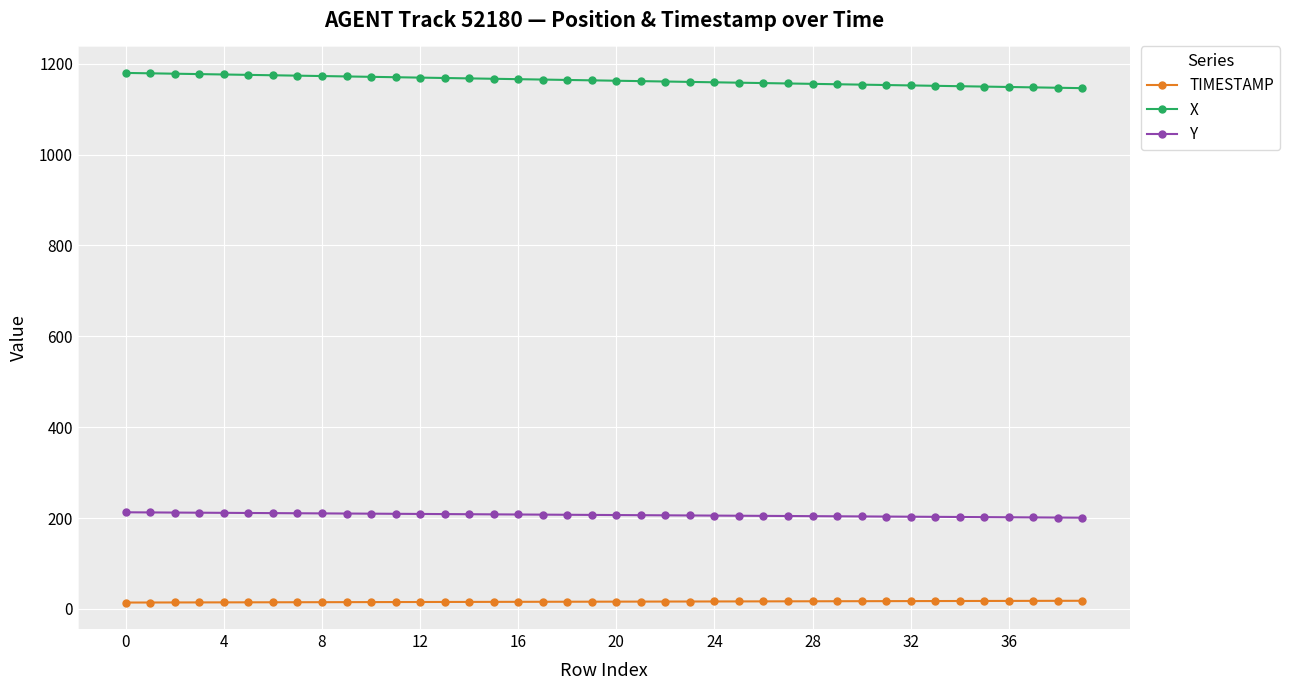

True or false: Y and TIMESTAMP intersect in this chart.

False